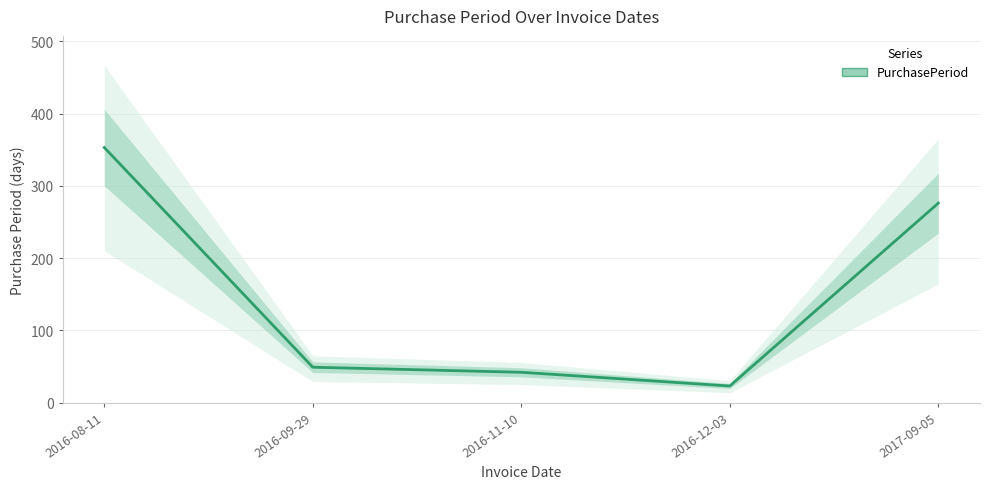

True or false: the data shows 75 at 2016-11-10.

False